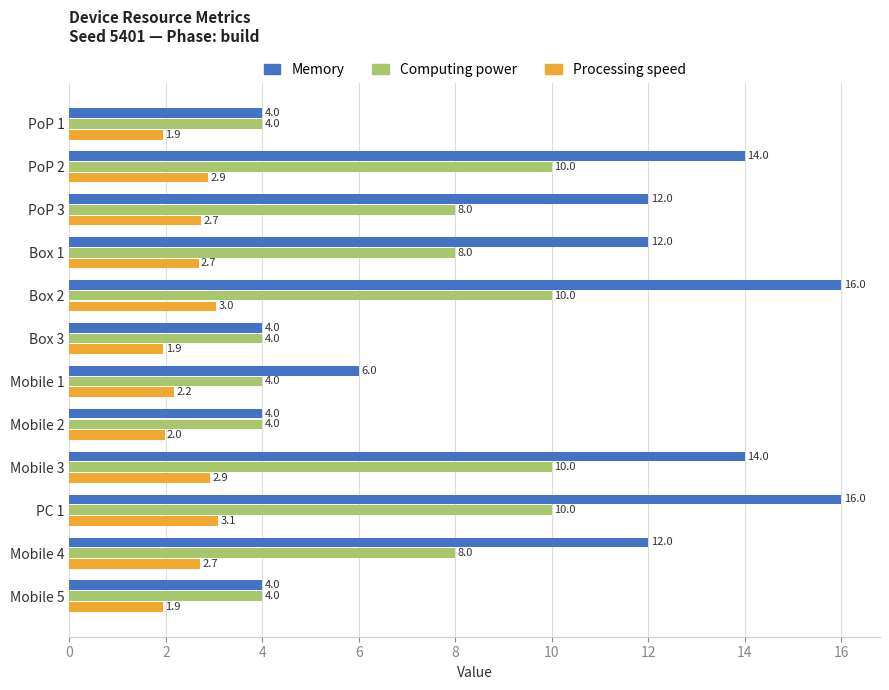

Which series has the largest total across all categories?

Memory